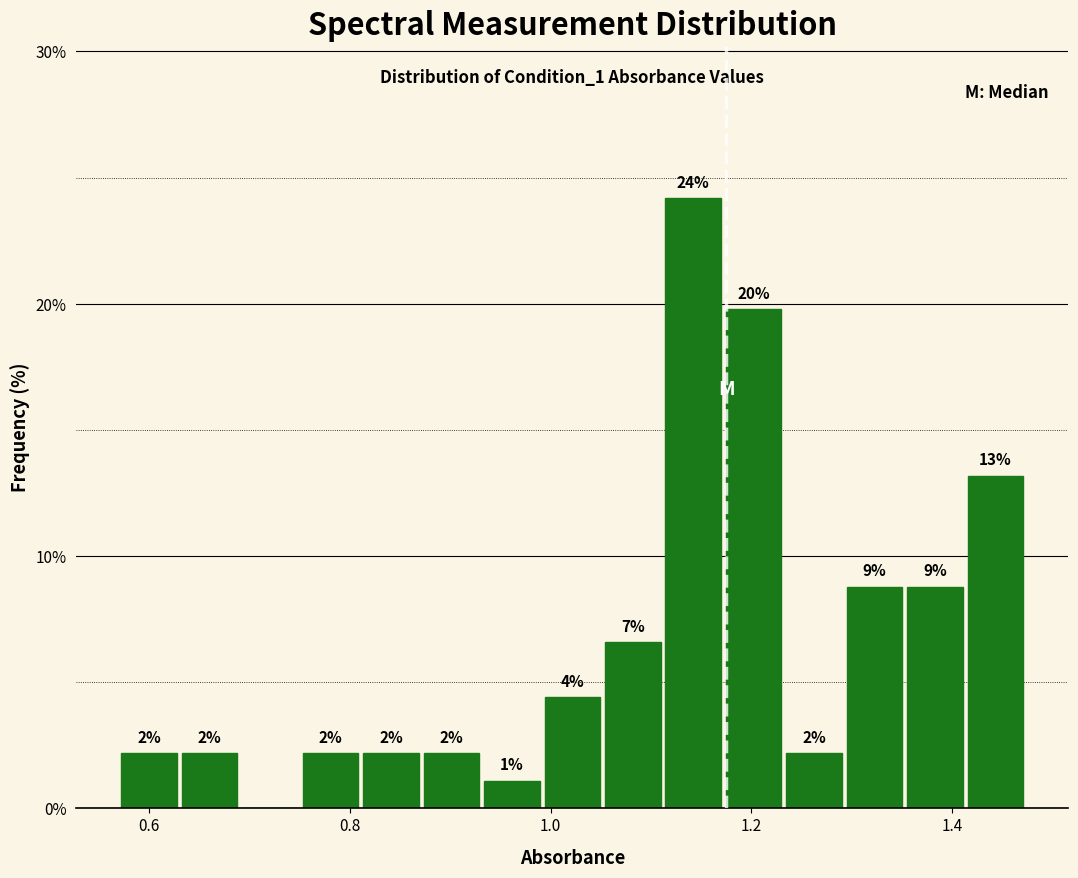

Read against the x-axis, roughly where is the centre of the tallest bar?

1.14